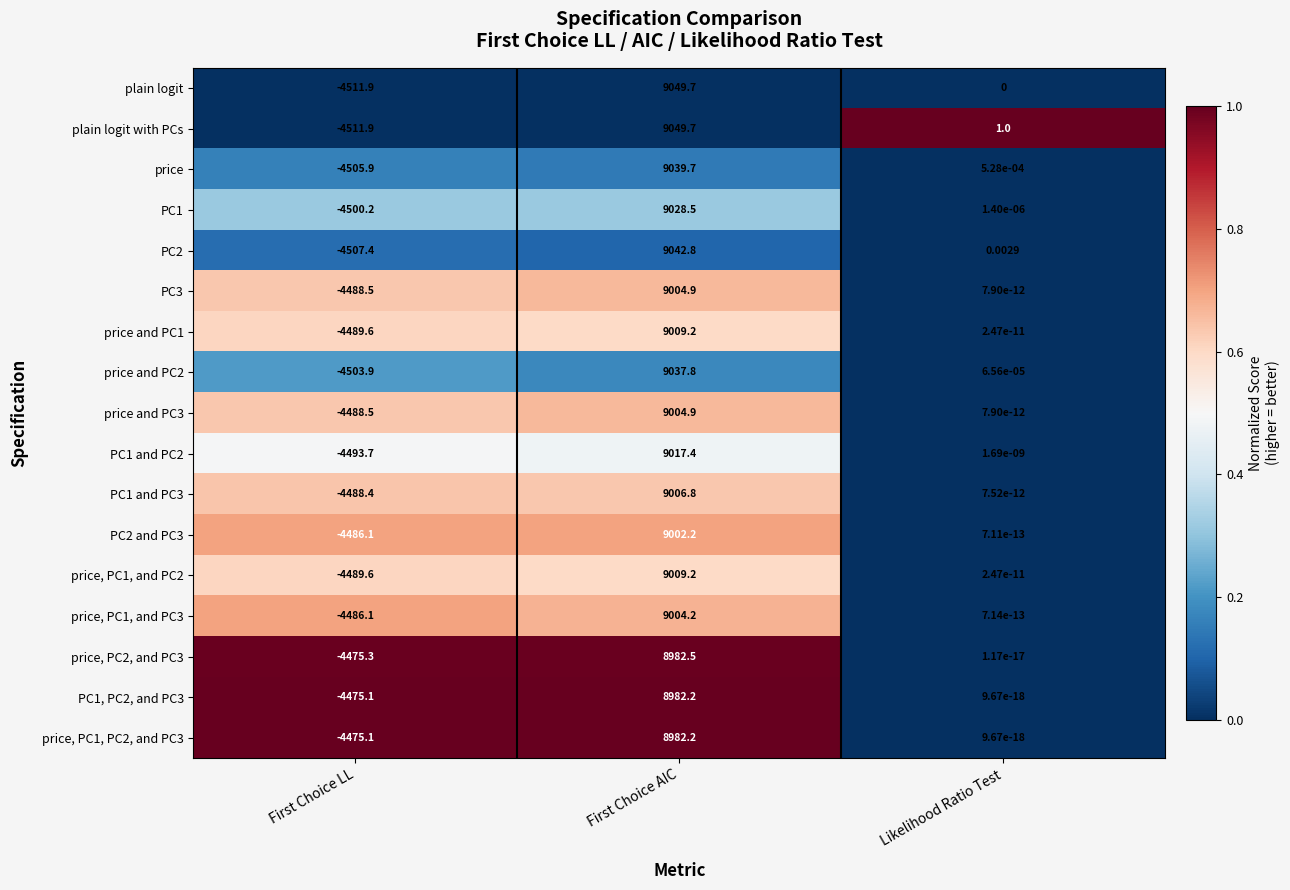

Which series changed the most between First Choice LL and Likelihood Ratio Test?

plain logit with PCs